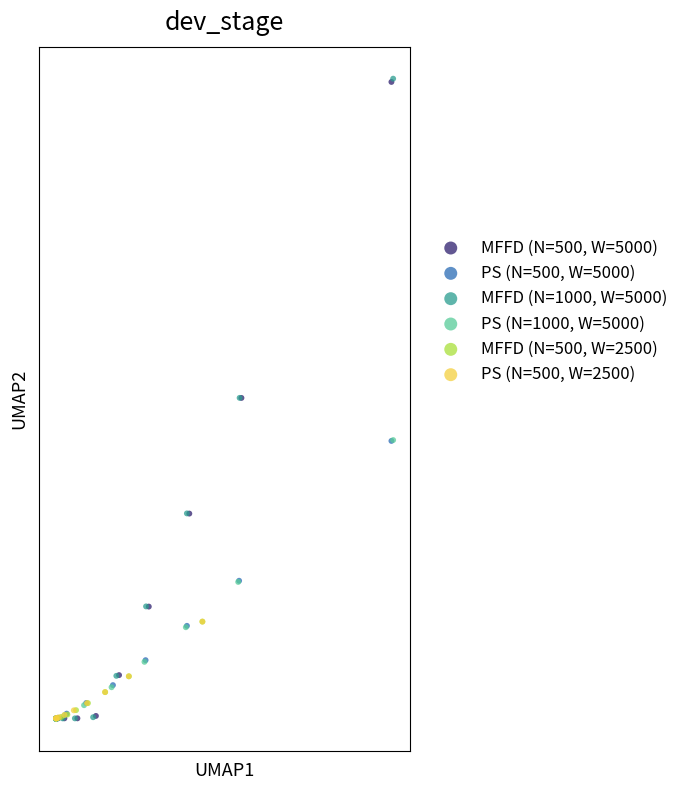

What are all the series names shown in the legend?

MFFD (N=500, W=5000), PS (N=500, W=5000), MFFD (N=1000, W=5000), PS (N=1000, W=5000), MFFD (N=500, W=2500), PS (N=500, W=2500)